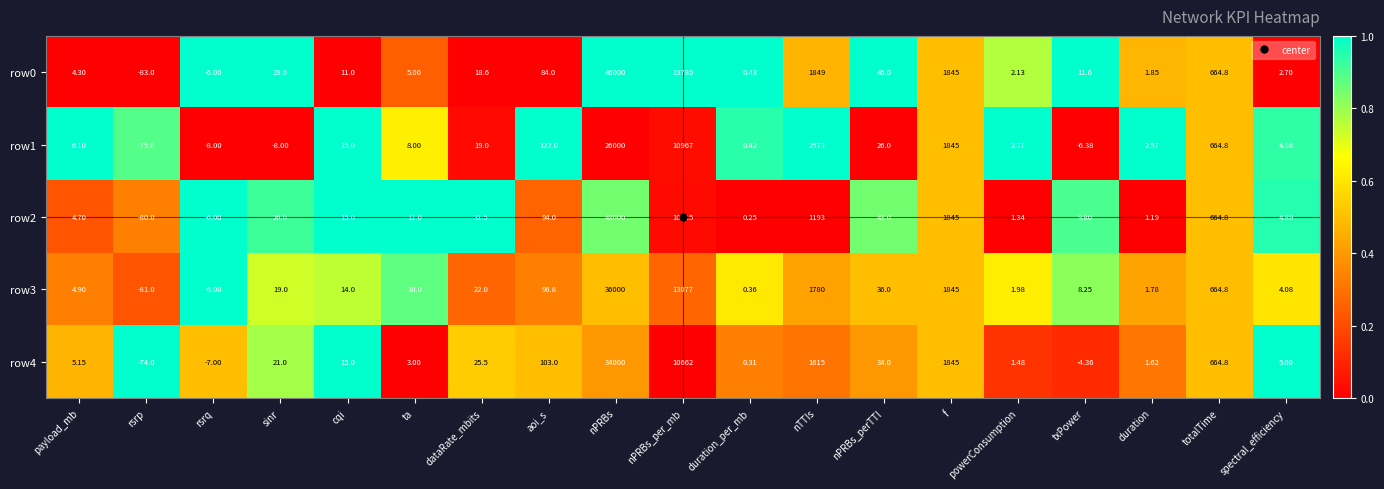

What is the maximum value shown in the chart?

46000.0